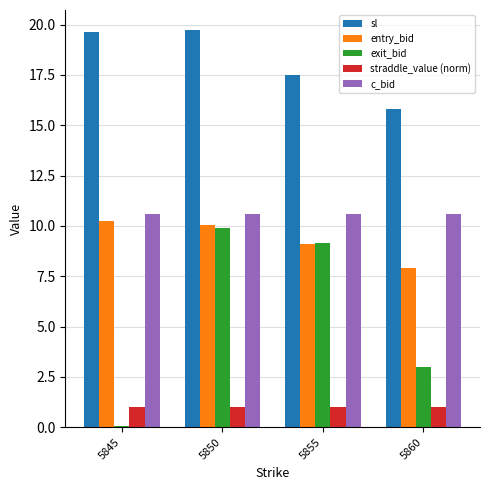

Which series has the largest total across all categories?

sl